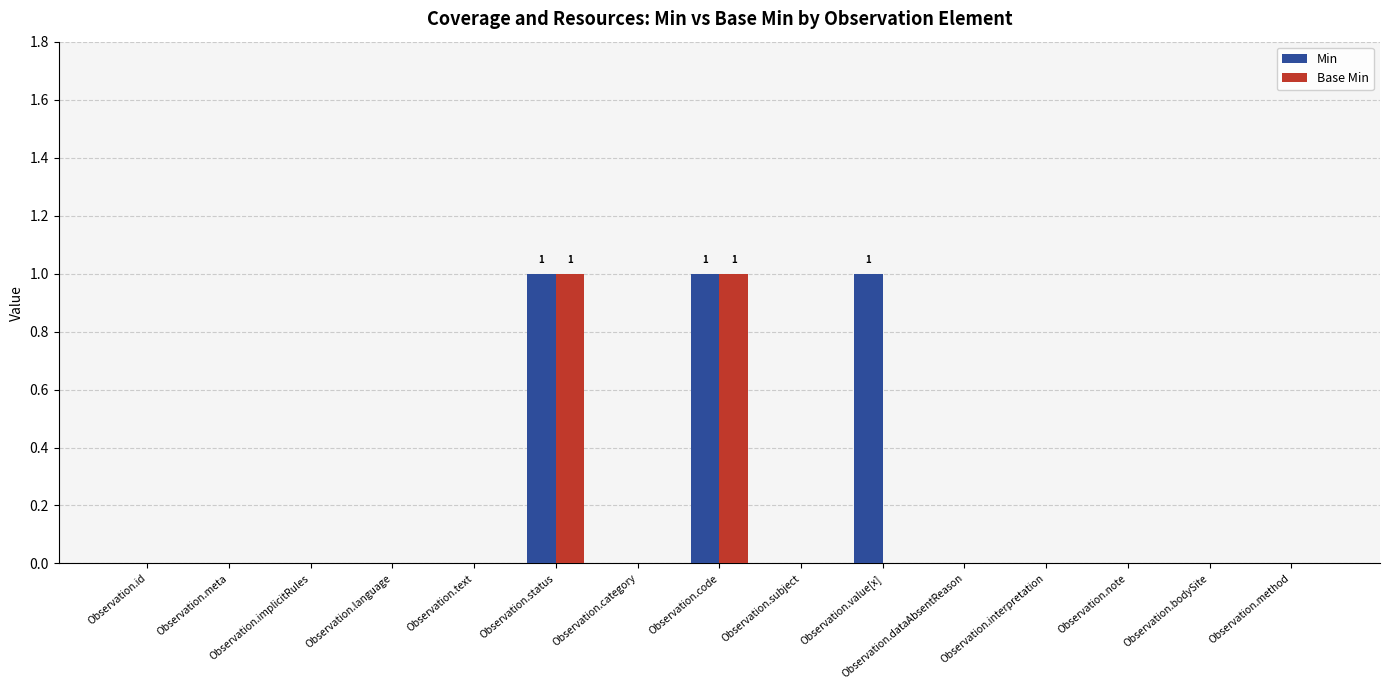

The value of Min at Observation.status is 1. True or false?

True